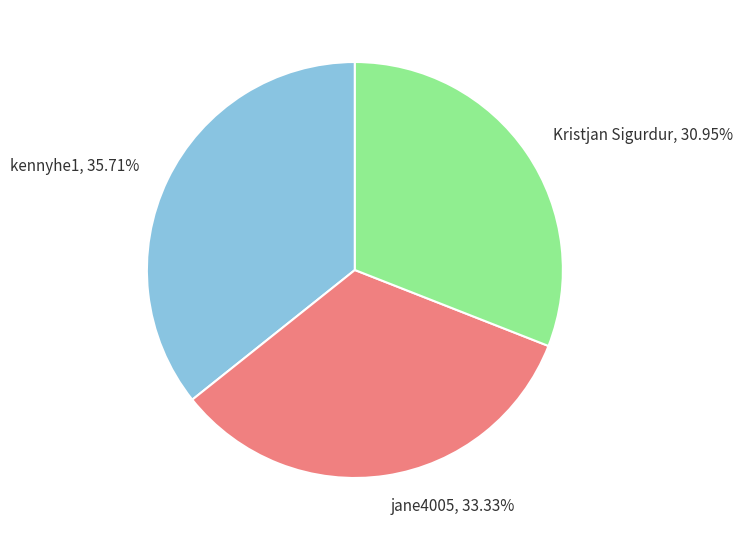

Is jane4005 the majority of the pie?

No